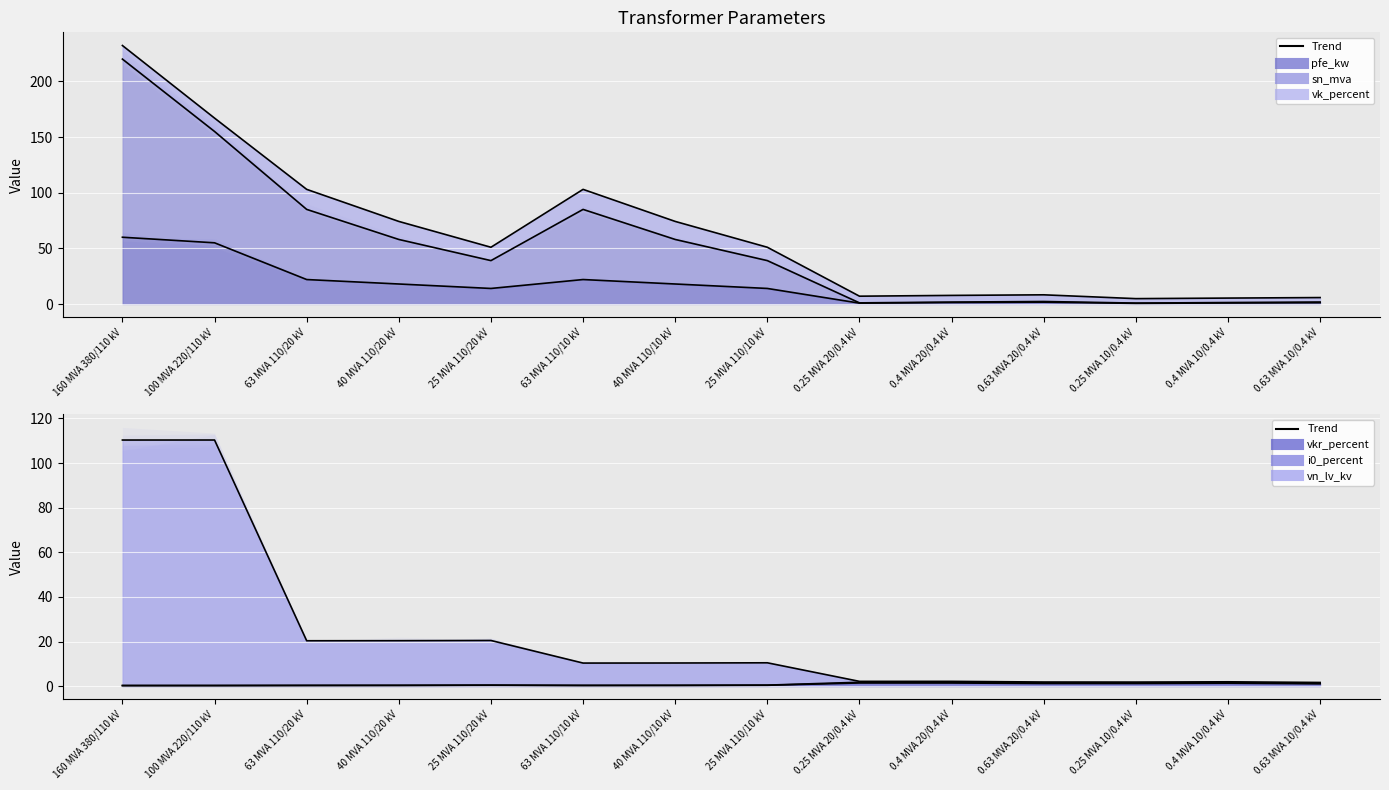

What is the minimum value shown in the chart?

0.2